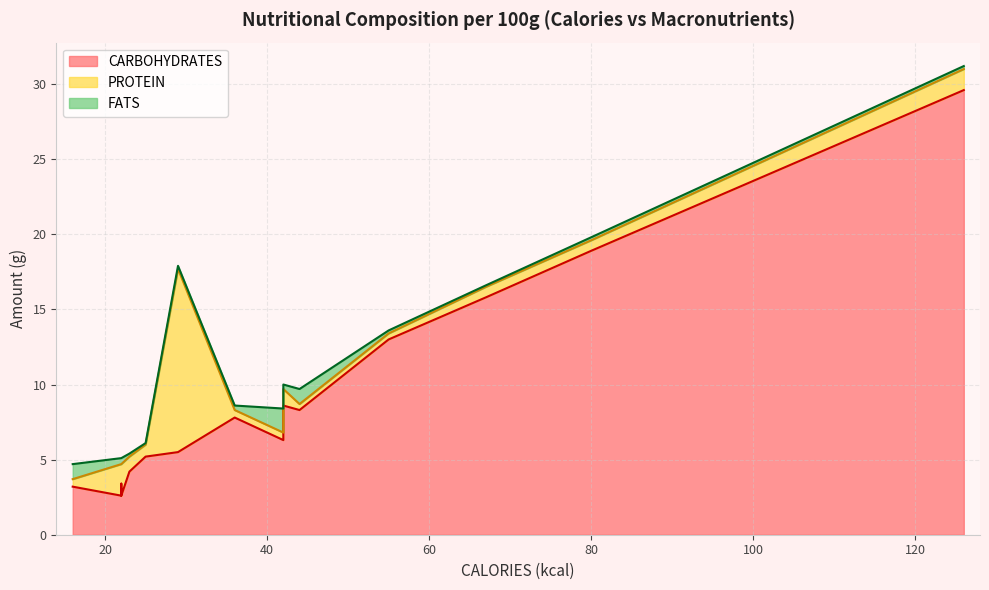

What is the maximum value shown in the chart?

29.6